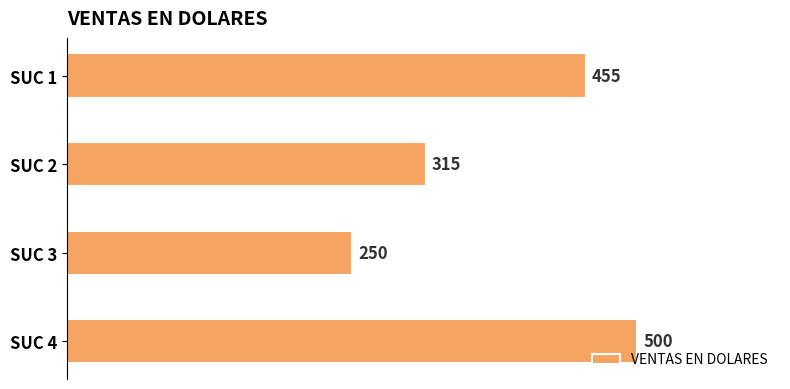

The value at SUC 2 is 442. True or false?

False